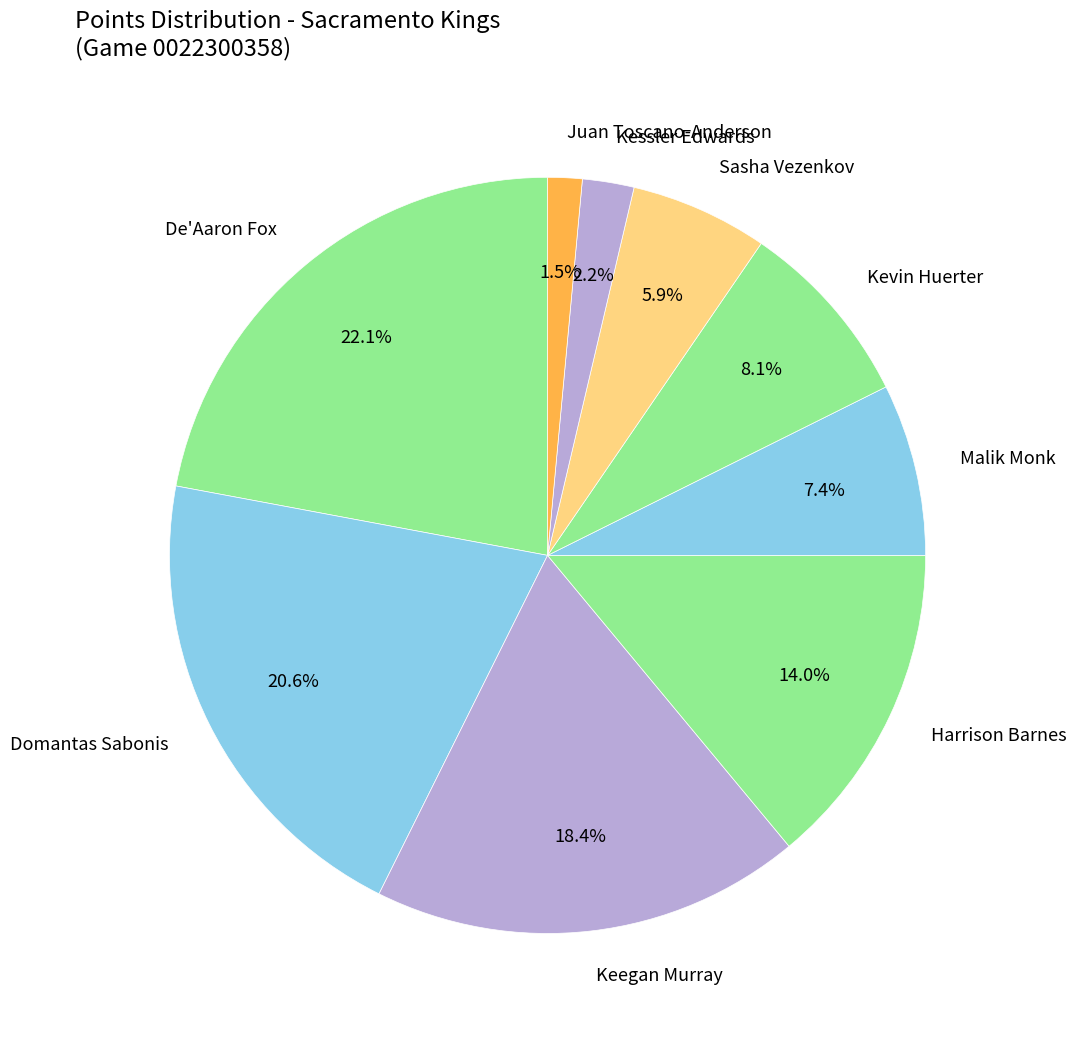

Rank the categories by value from lowest to highest.

Juan Toscano-Anderson, Kessler Edwards, Sasha Vezenkov, Malik Monk, Kevin Huerter, Harrison Barnes, Keegan Murray, Domantas Sabonis, De'Aaron Fox